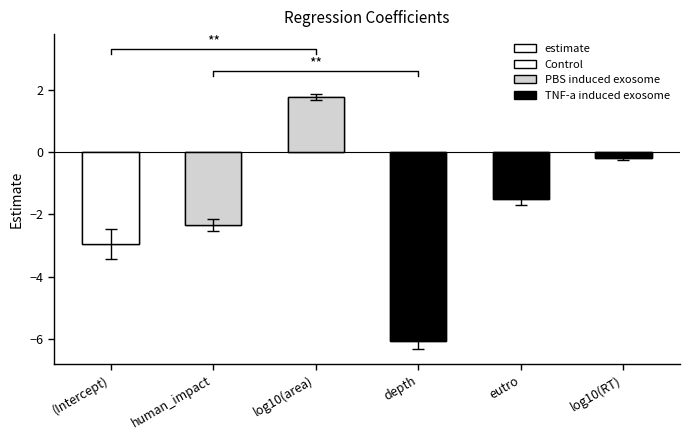

Read the value at human_impact.

-2.4